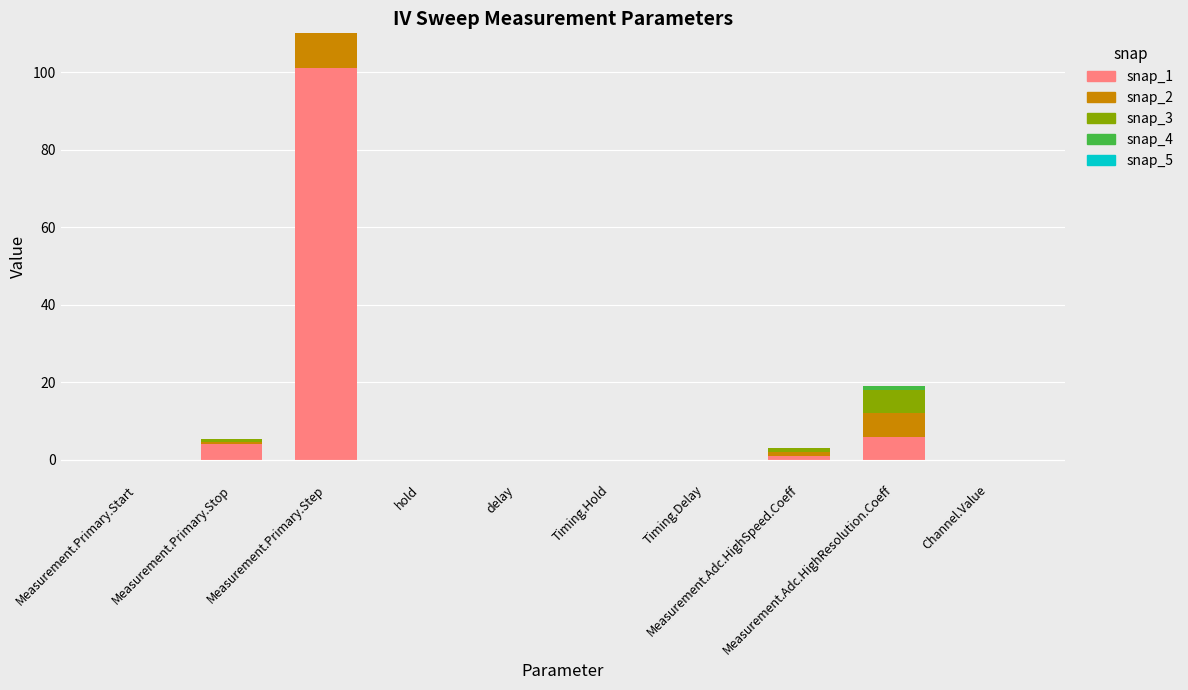

What is the label of the 1st bar from the right?

Channel.Value